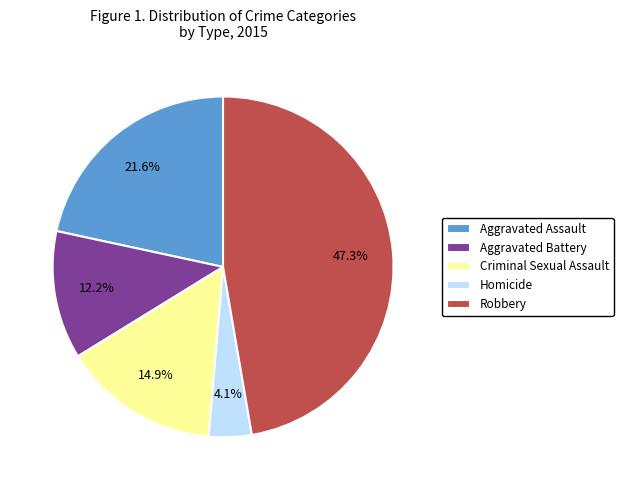

Is it true that Aggravated Assault is 22% of the pie?

True